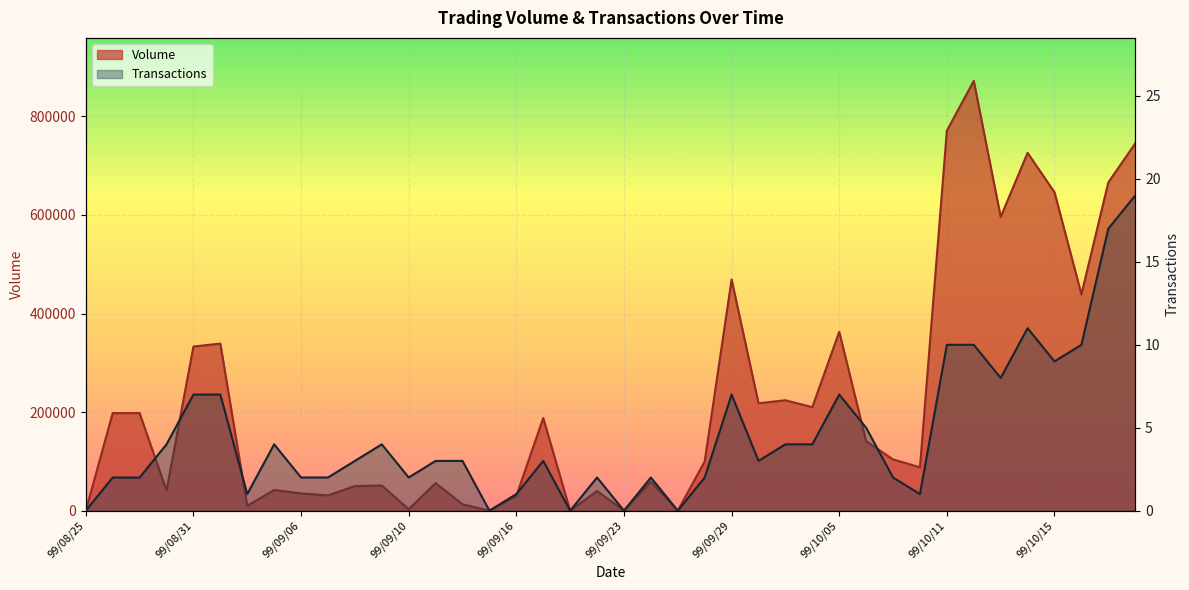

True or false: Volume and Transactions intersect in this chart.

False